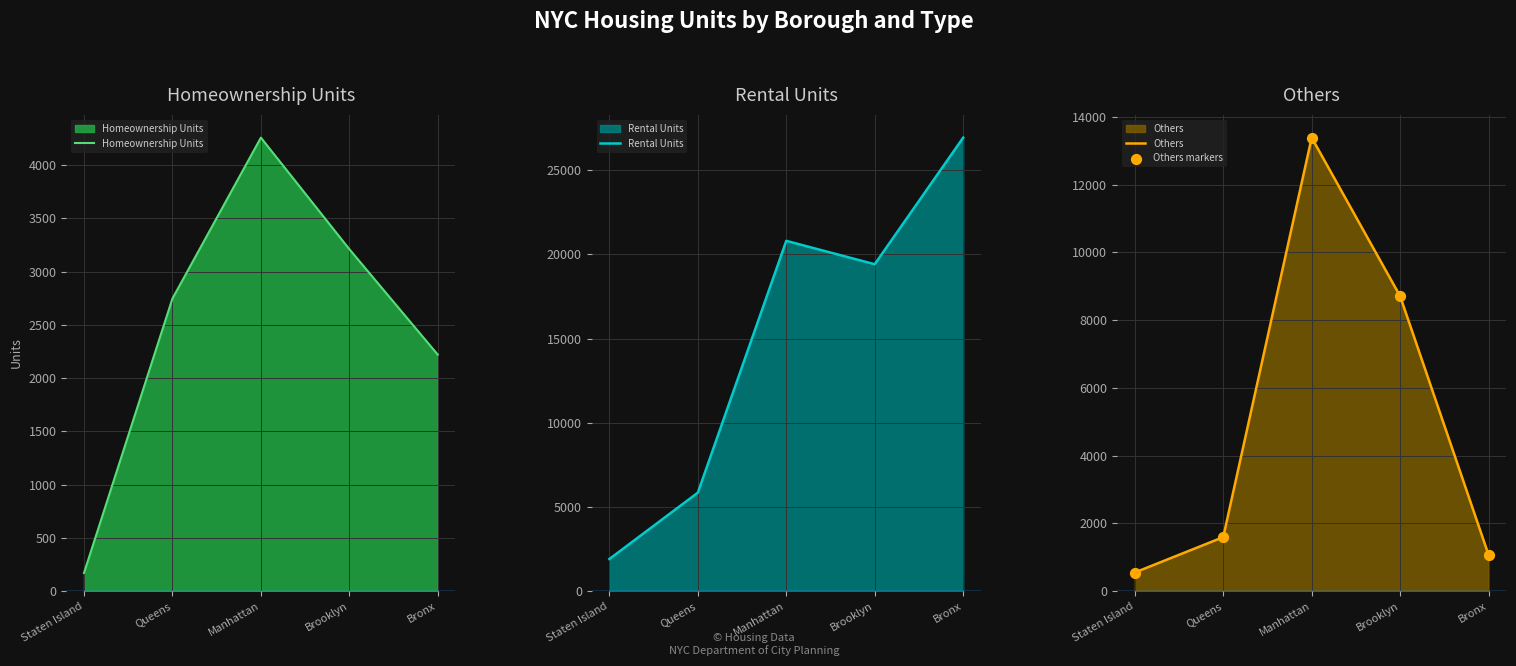

Which series contains the highest Y value?

Rental Units